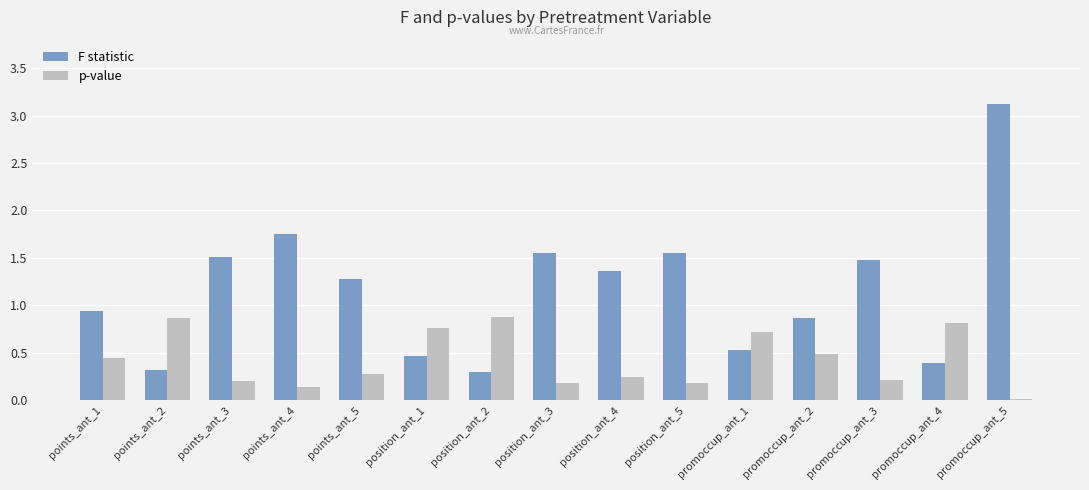

At position_ant_5, list the series in order from largest to smallest.

F statistic, p-value